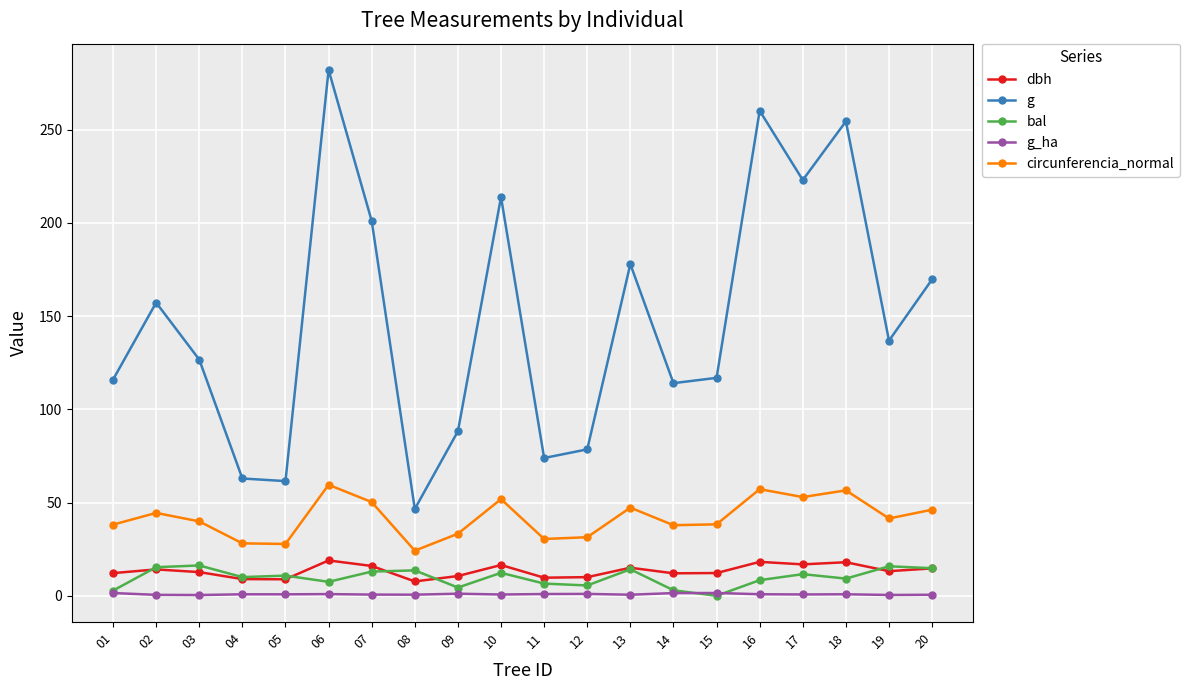

Does the chart have visible grid lines?

Yes